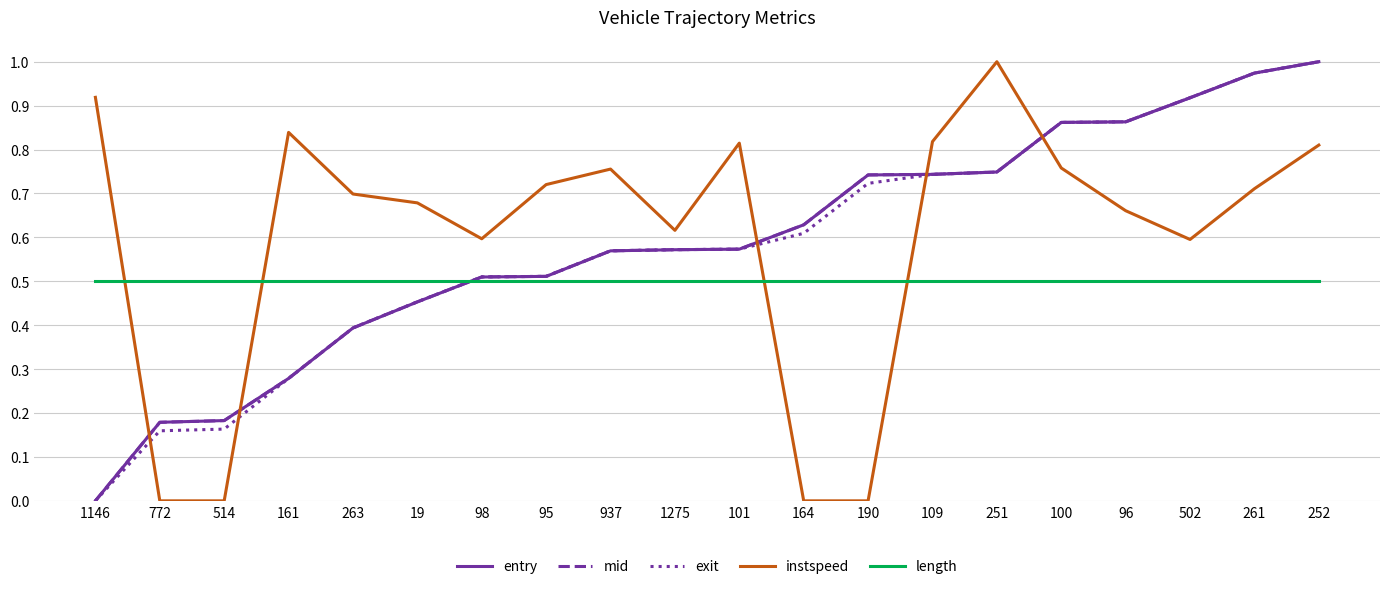

At which label does entry reach its peak?

252